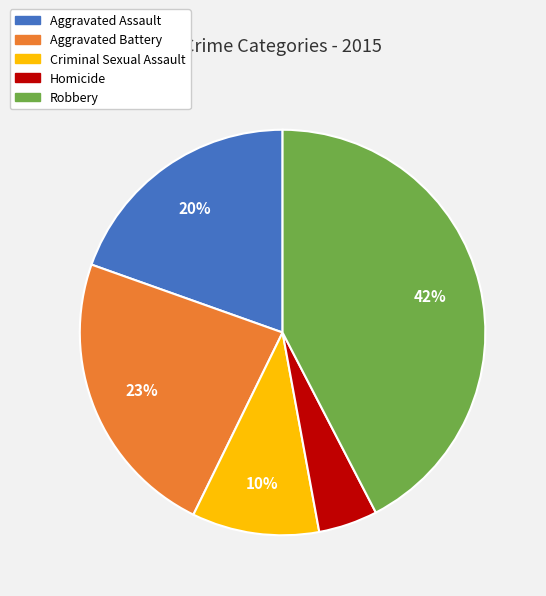

Which slice is the largest?

Robbery